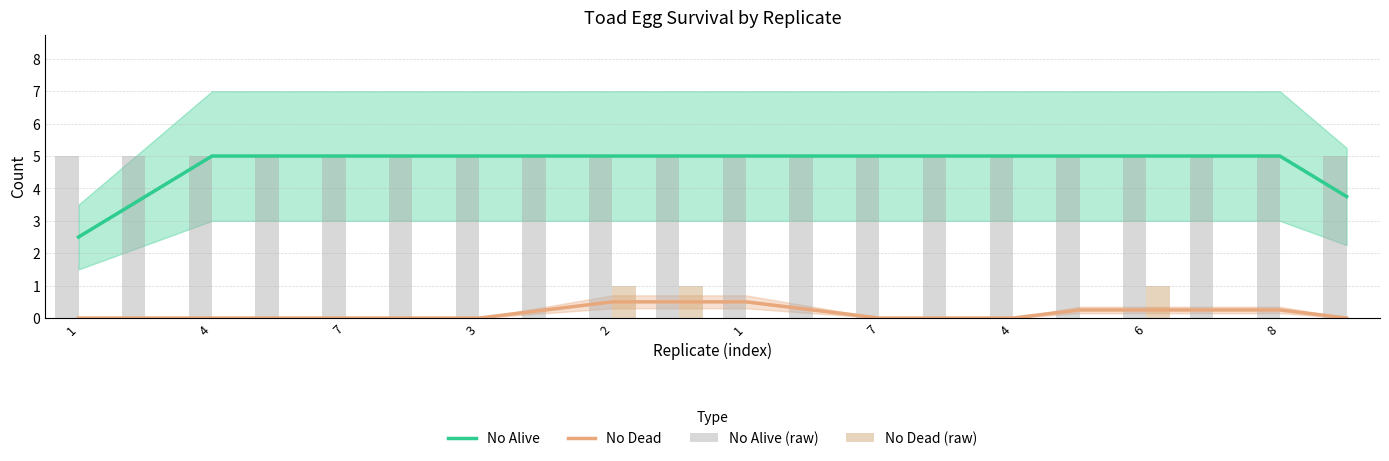

How many distinct data groups are displayed?

4